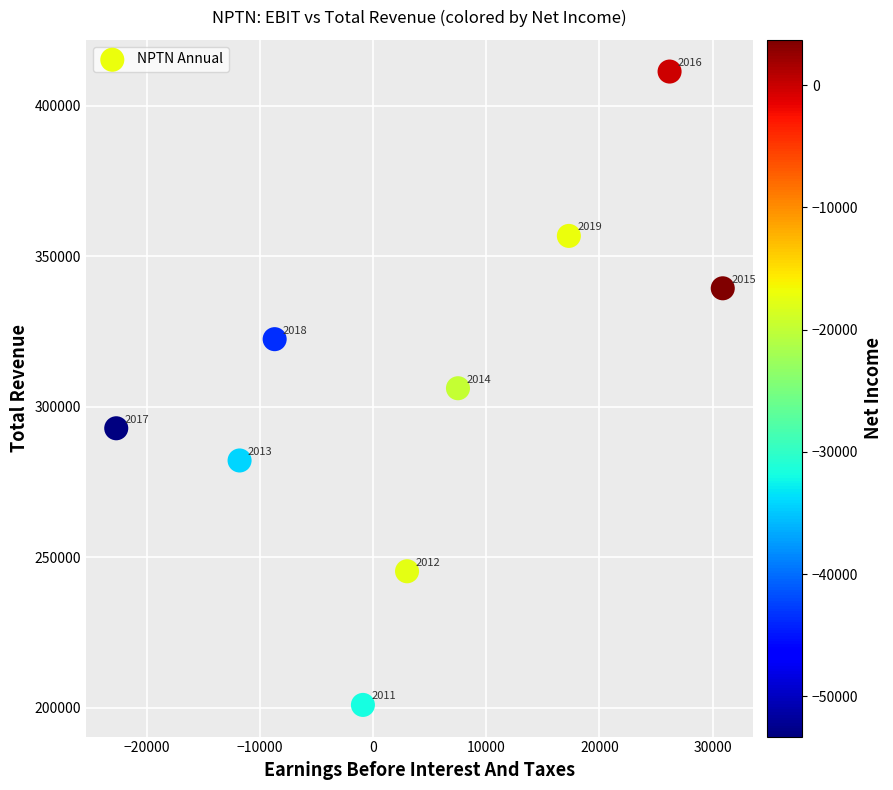

What Y value in the scatter plot is closest to 306200?

306200